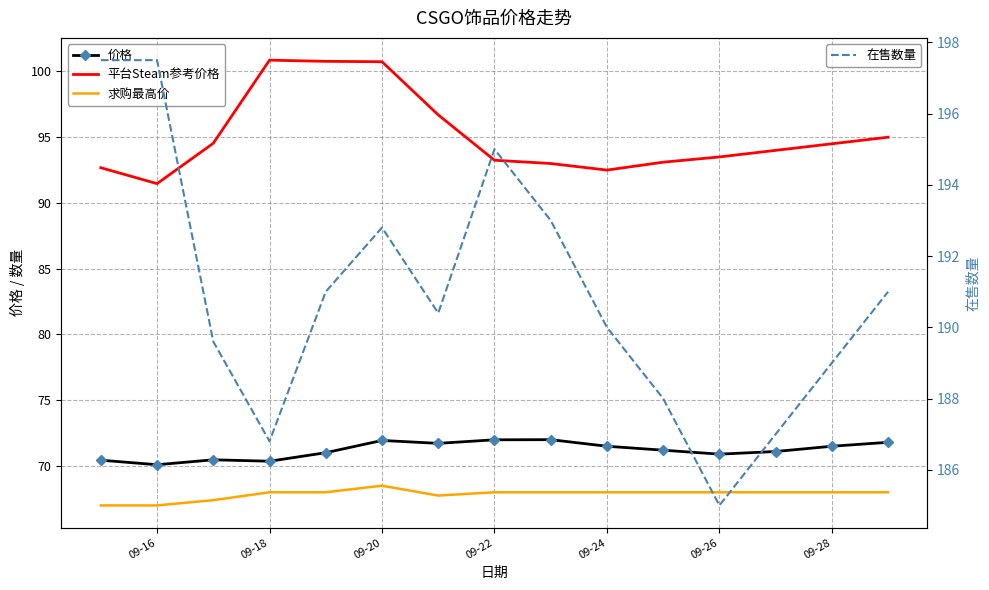

True or false: 求购最高价 and 在售数量 intersect in this chart.

False